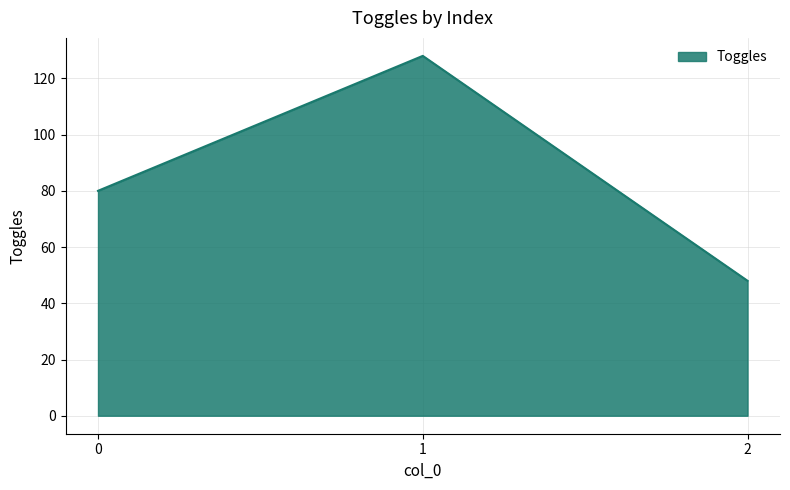

Which category has the lowest value across all series?

2